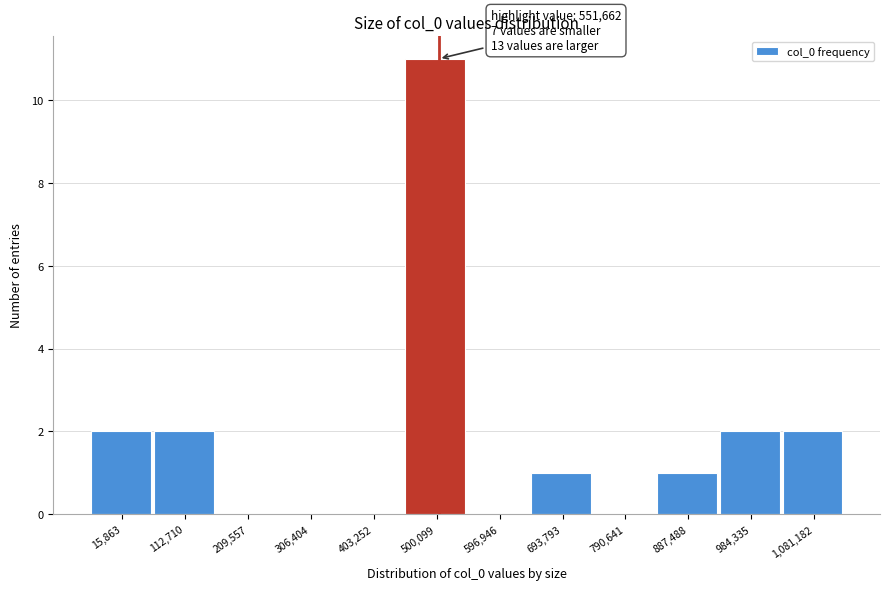

Reading left to right, extract all data points from this chart.

15,863=2	112,710=2	209,557=0	306,404=0	403,252=0	500,099=11	596,946=0	693,793=1	790,641=0	887,488=1	984,335=2	1,081,182=2